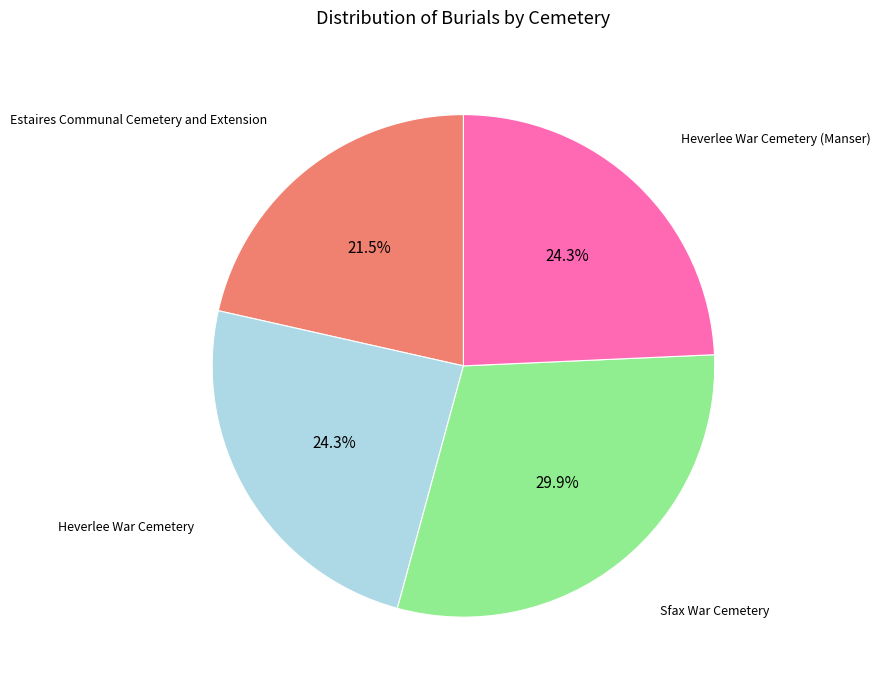

Is there any slice that represents more than half of the pie?

No